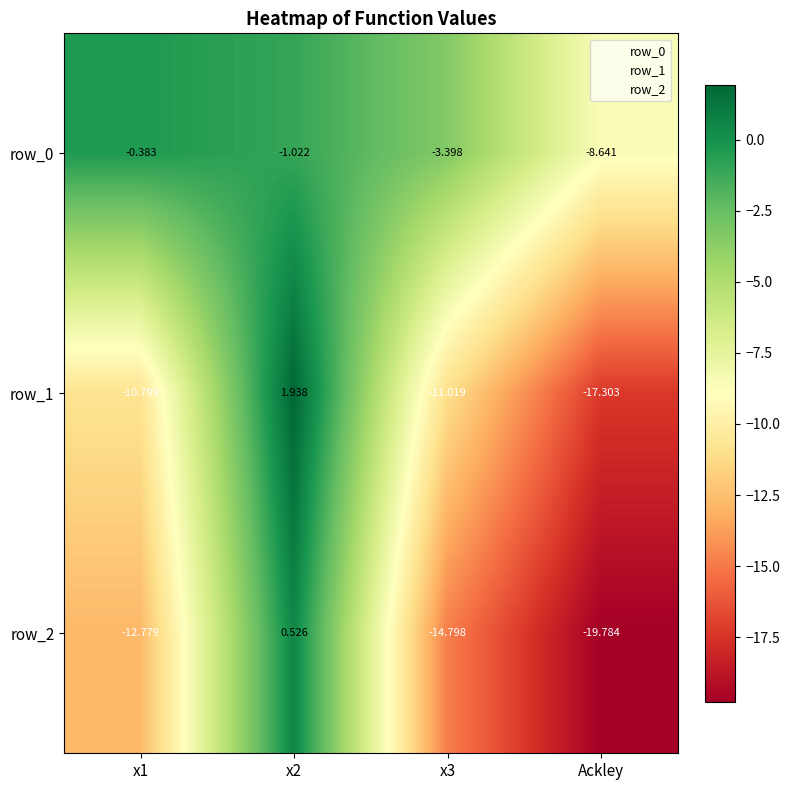

At which category does the chart reach its minimum across all series?

Ackley